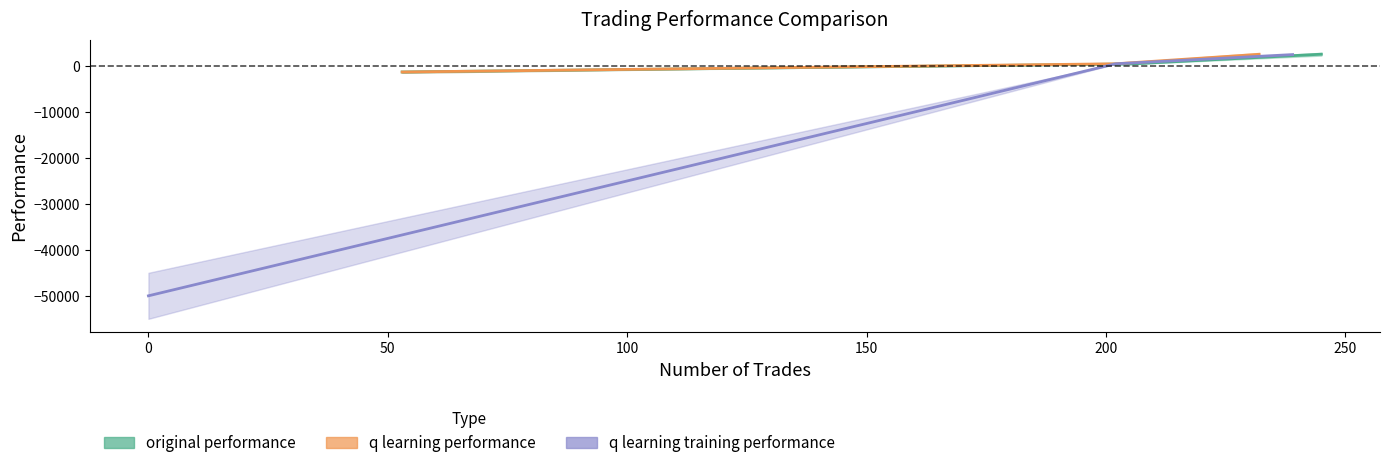

Between 205 and 245, which series saw the biggest shift?

original performance